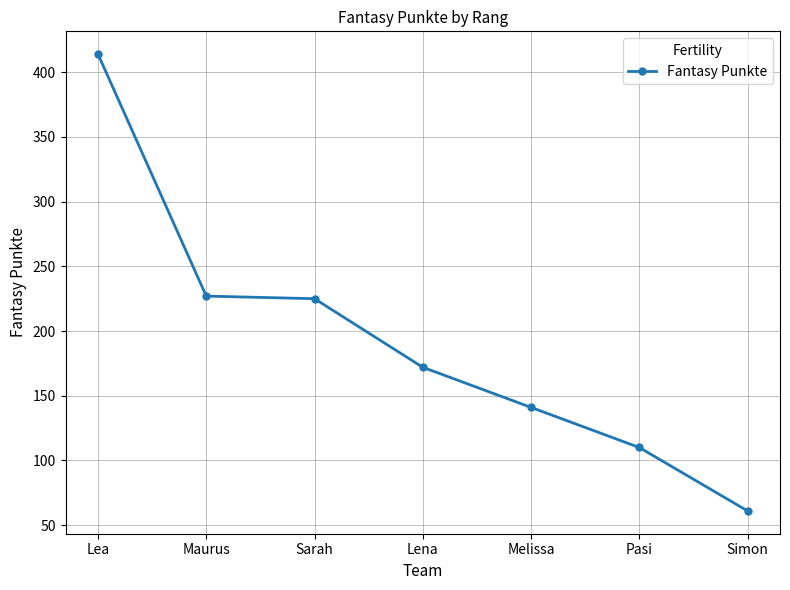

What is the difference between the values at Lea and Lena?

242